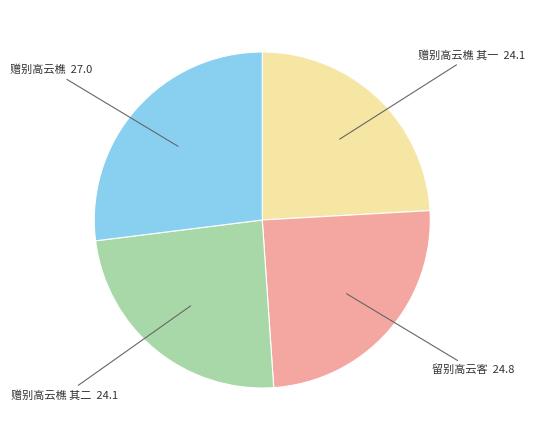

What is the ratio of the value at 赠别高云樵 其一 to the value at 留别高云客?

1.0